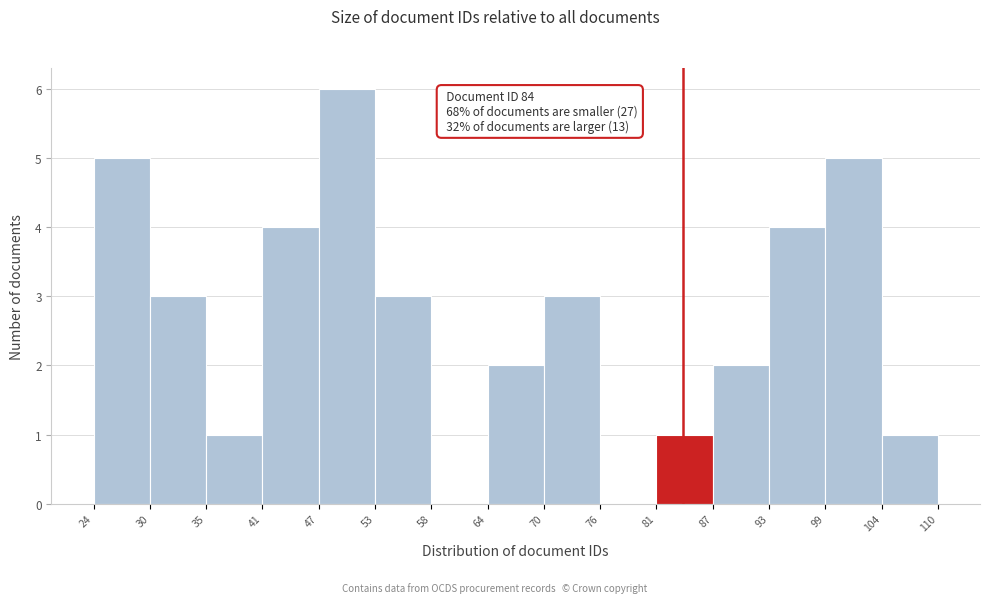

Which range on the x-axis has the tallest bar?

47 to 53